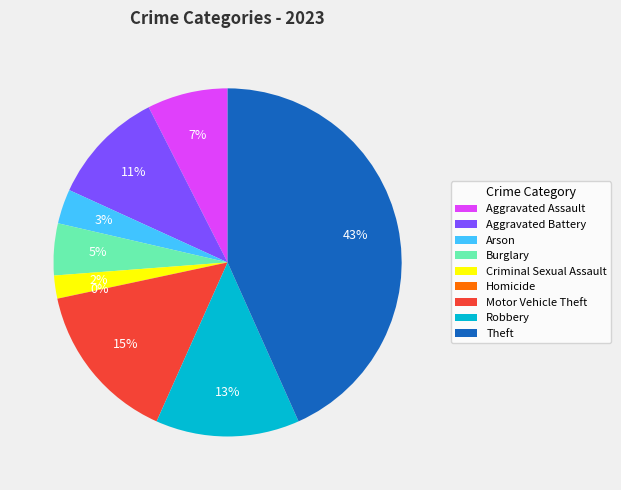

To the nearest percent, what percentage of the pie is Aggravated Battery?

11%